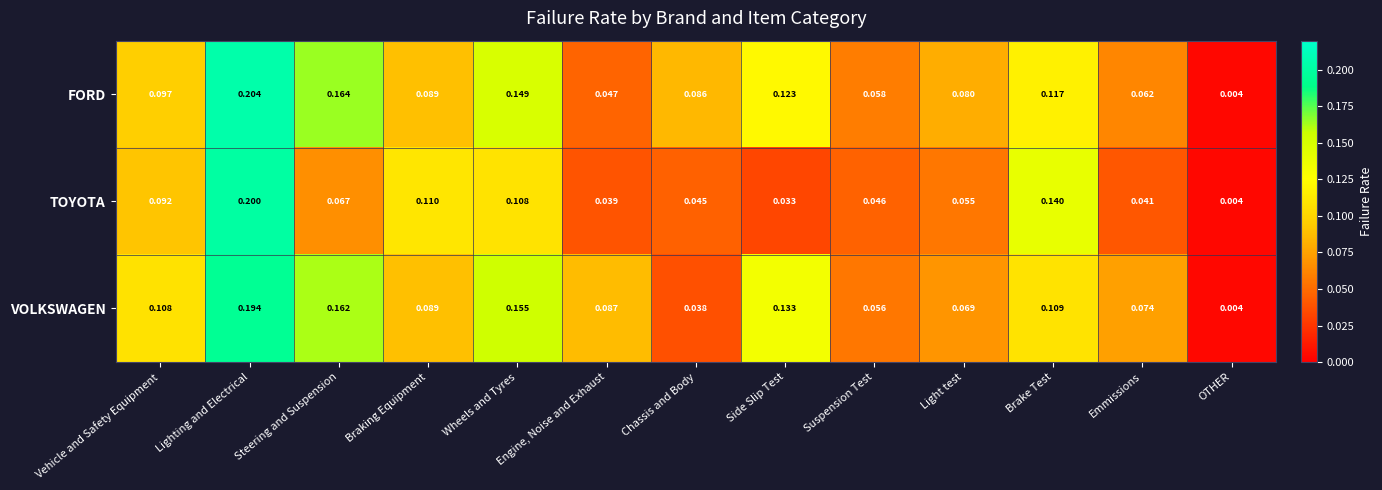

At which label does FORD reach its peak?

Lighting and Electrical